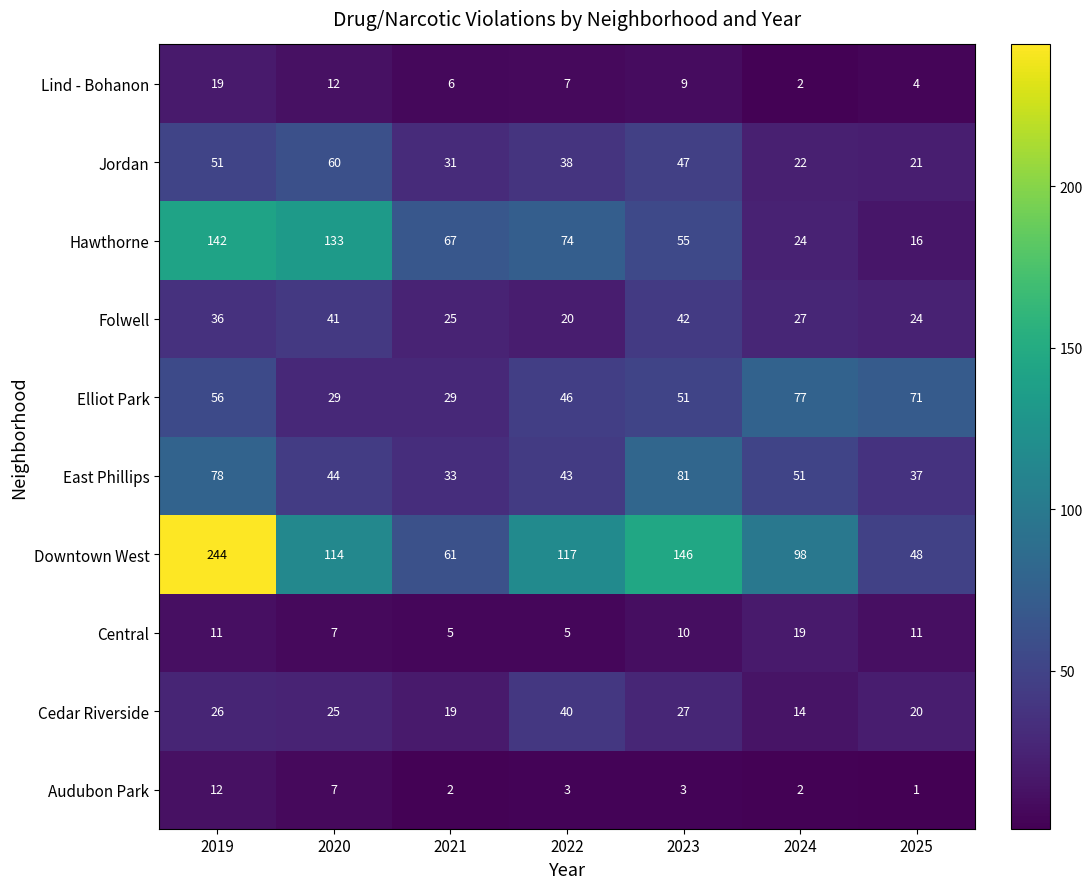

The Hawthorne series shows 67 at 2021. True or false?

True